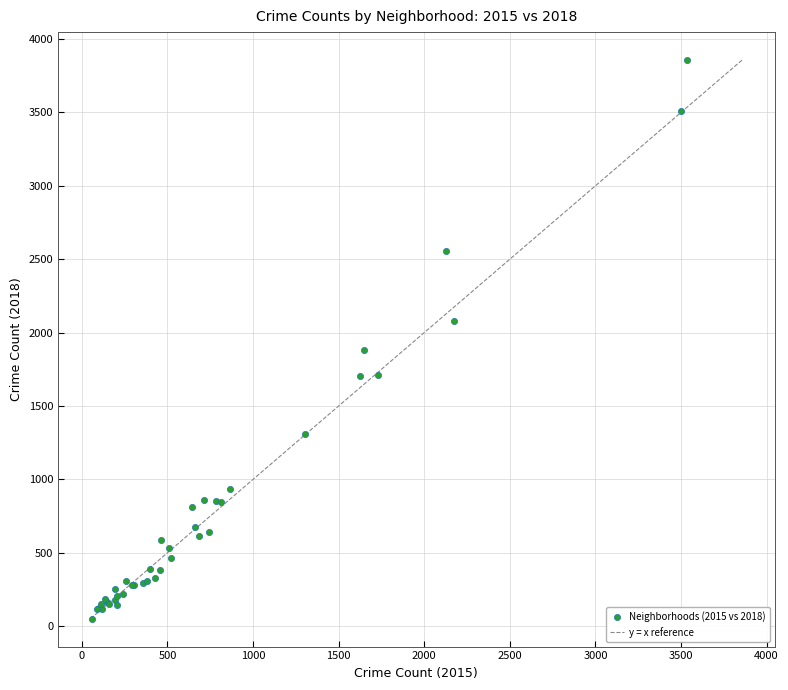

What Y value in the scatter plot is closest to 1954?

1881